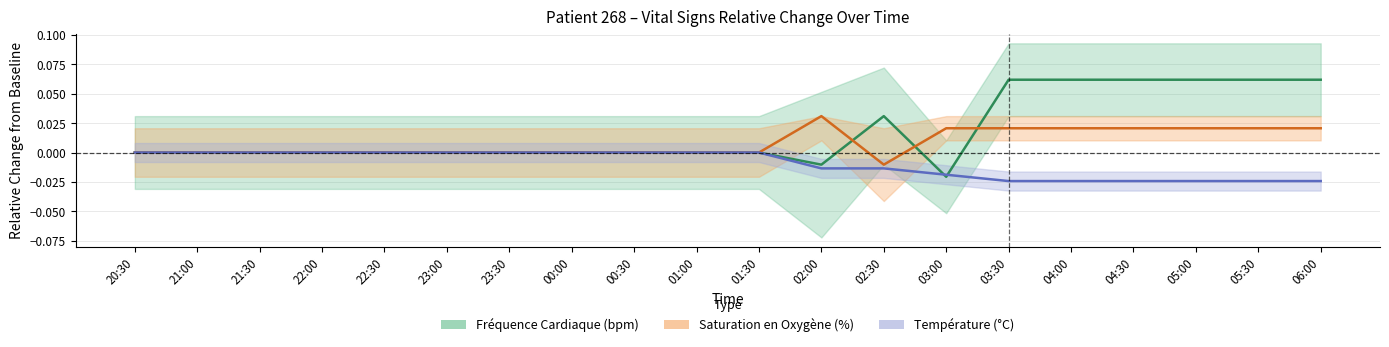

After their last crossing, which series has the higher values: Température (°C) or Fréquence Cardiaque (bpm)?

Fréquence Cardiaque (bpm)